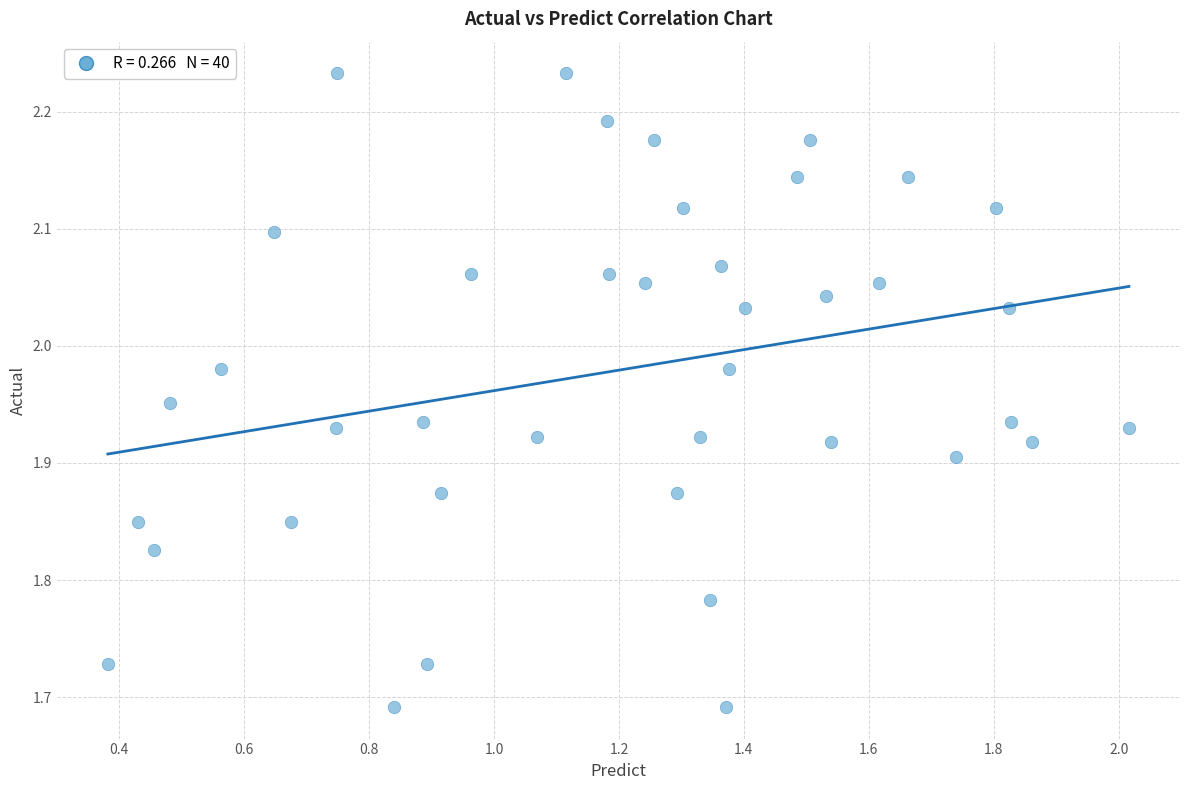

What is the range of Y values (max minus min)?

0.5